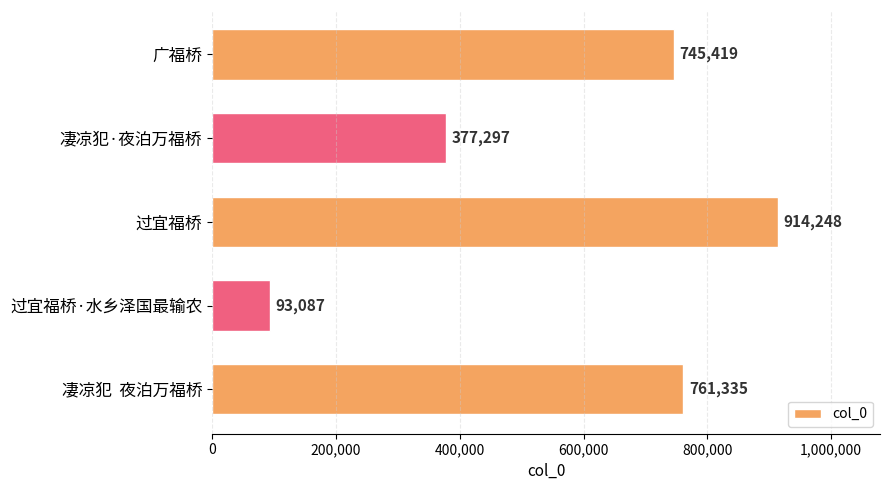

The chart shows a value of 1165009 at 凄凉犯  夜泊万福桥. True or false?

False